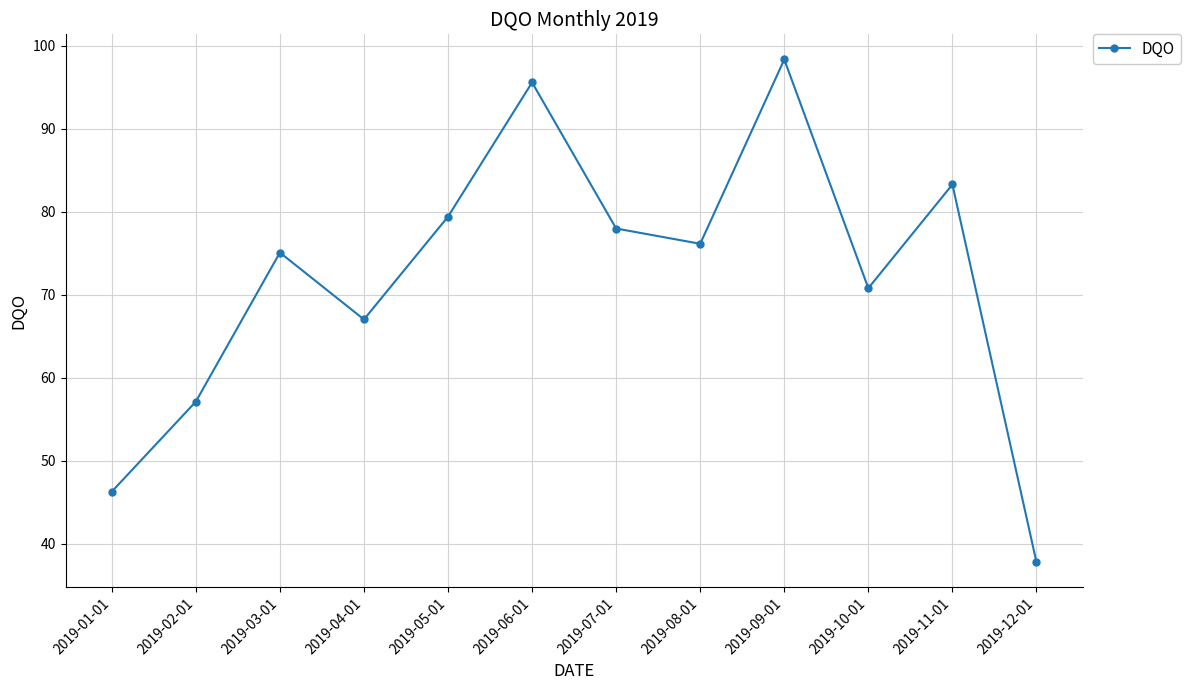

What is the label of the 11th point from the right?

2019-02-01